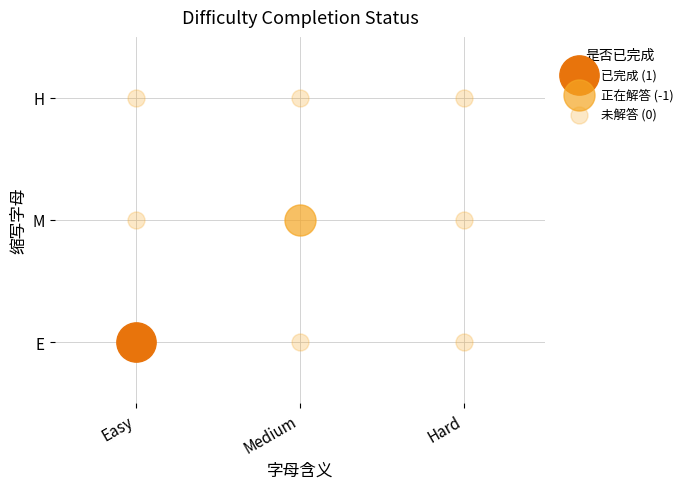

Read the Easy value at Easy.

1